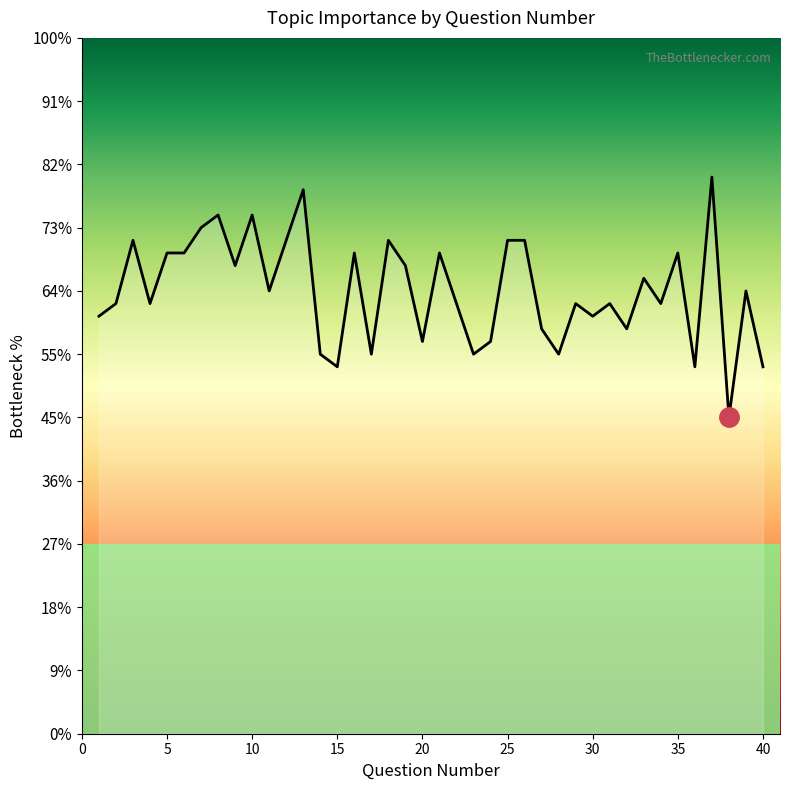

Does the chart have visible grid lines?

No